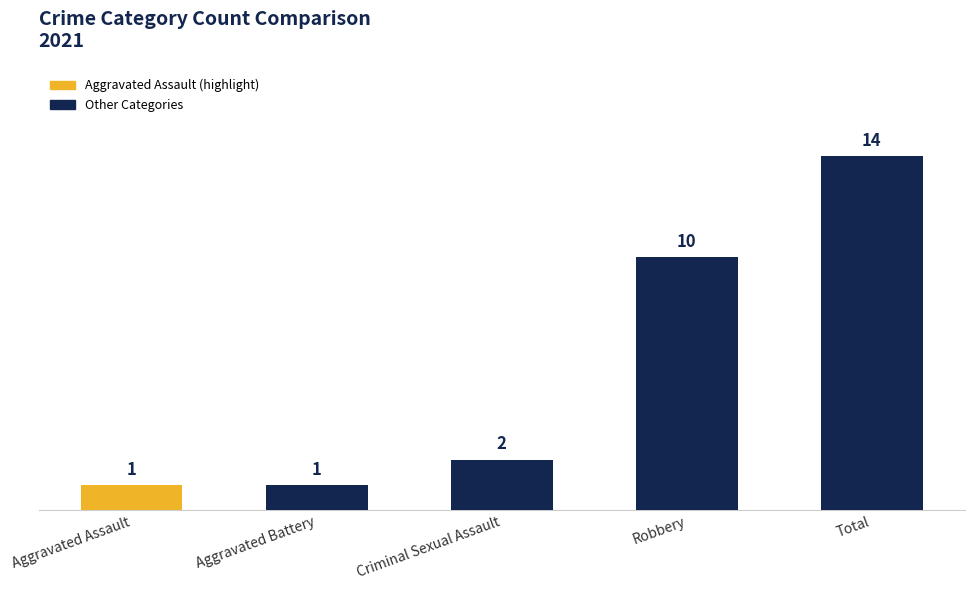

Where is the data nearest to the value 7?

Robbery